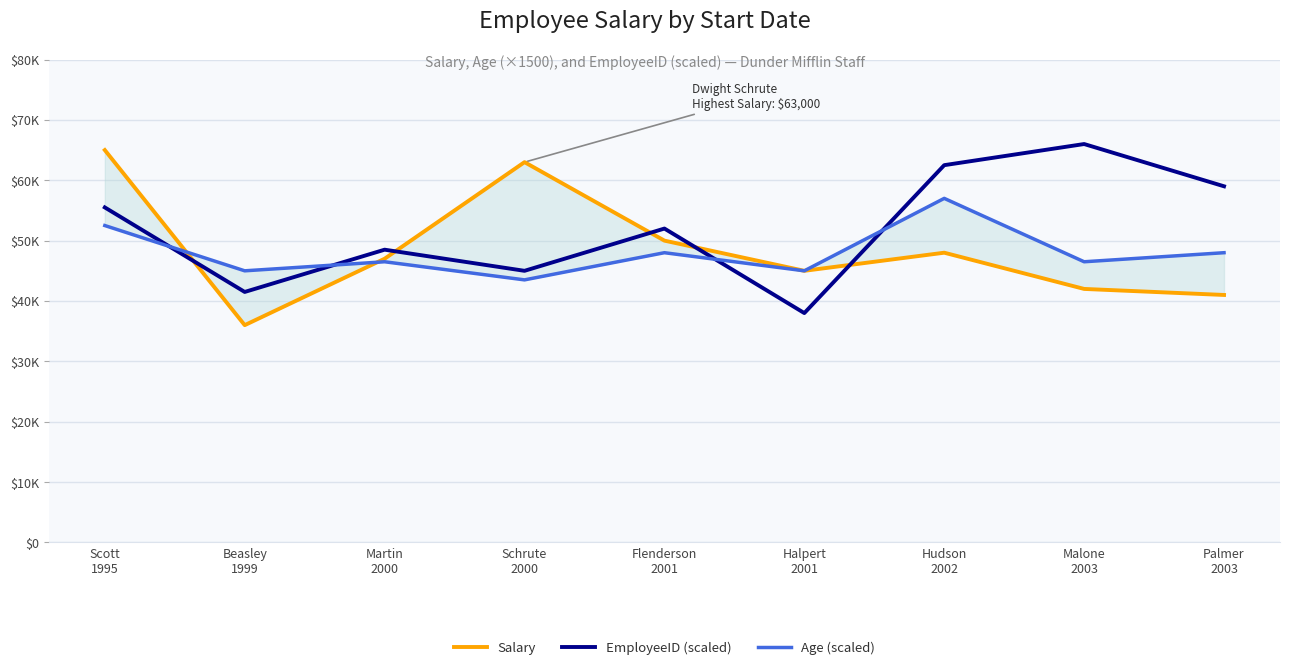

The value of Salary at Malone
2003 is 64070. True or false?

False